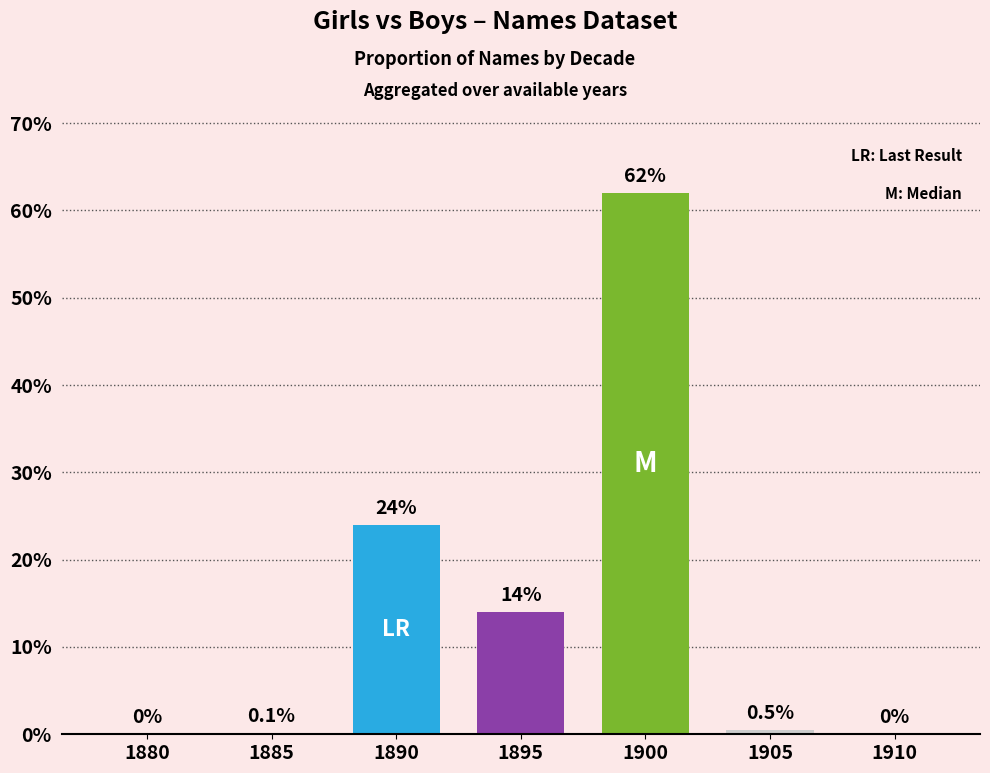

Where is the data nearest to the value 31?

1890